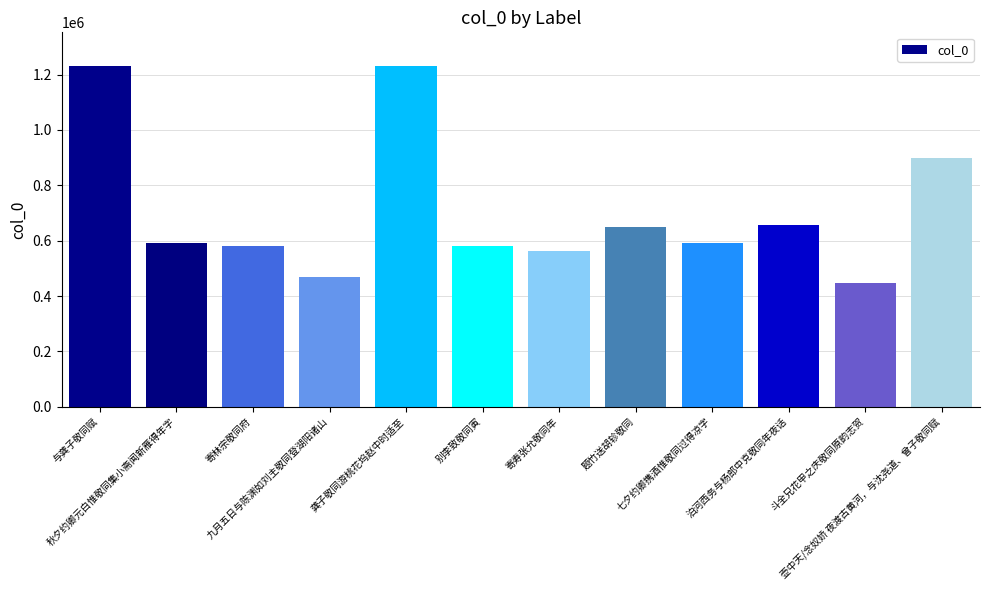

What is the label of the 11th bar from the right?

秋夕约卿元白惟敬同集小斋闻新雁得年字